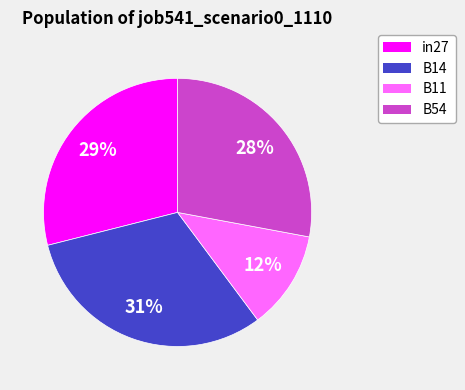

Is there any slice that represents more than half of the pie?

No